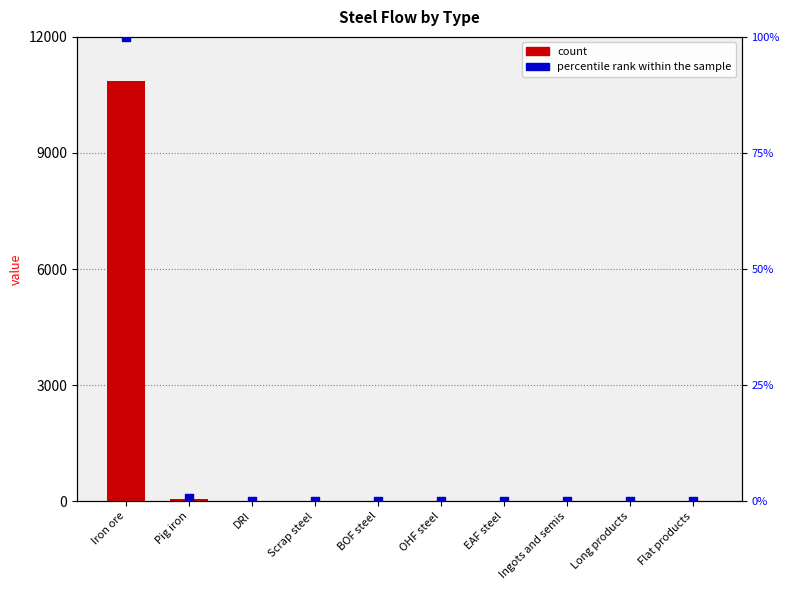

At which category is the sum across all series the highest?

Iron ore